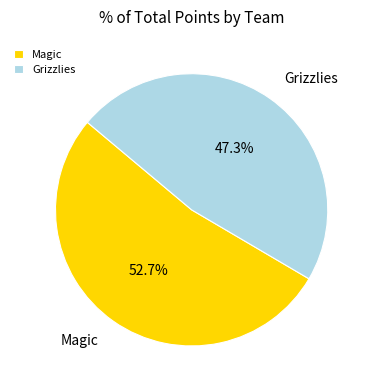

Rank the categories by value from highest to lowest.

Magic, Grizzlies